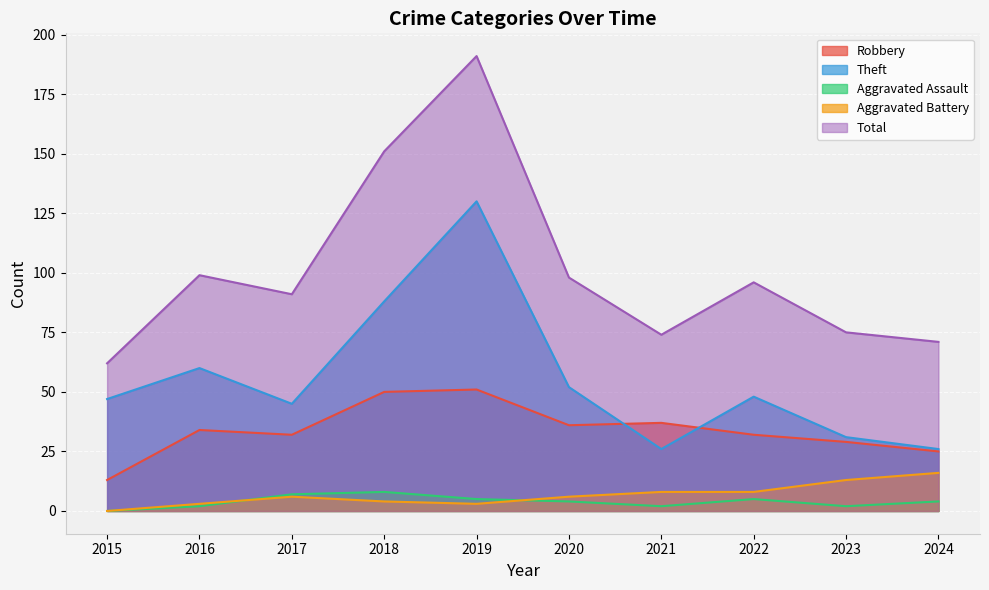

Rank the series by their maximum value, from lowest to highest.

Aggravated Assault, Aggravated Battery, Robbery, Theft, Total